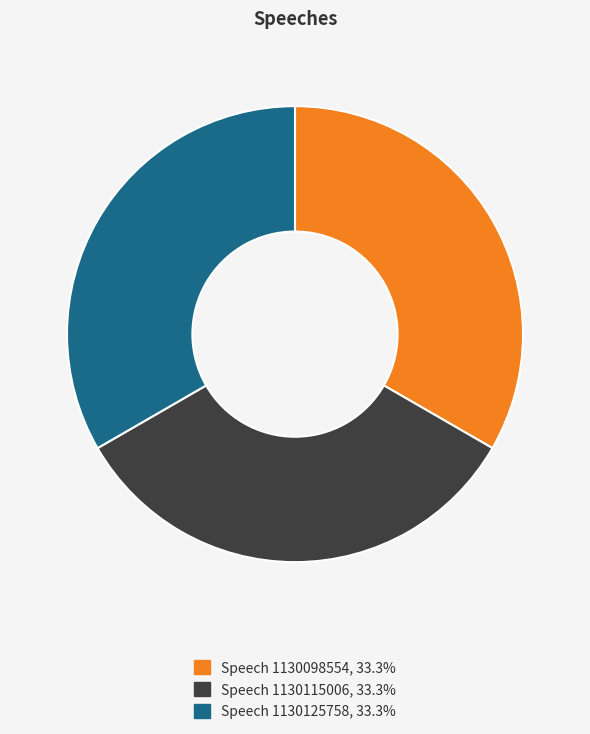

Does Speech 1130115006 represent more than half of the total?

No